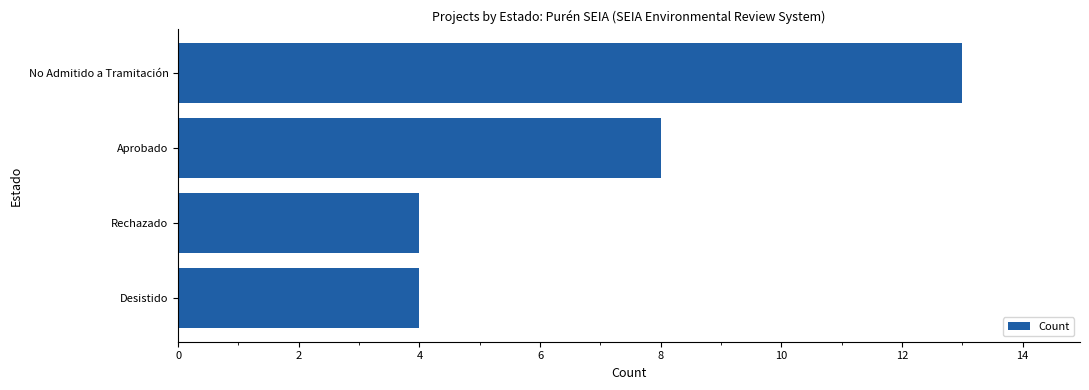

How many series are shown in this chart?

1